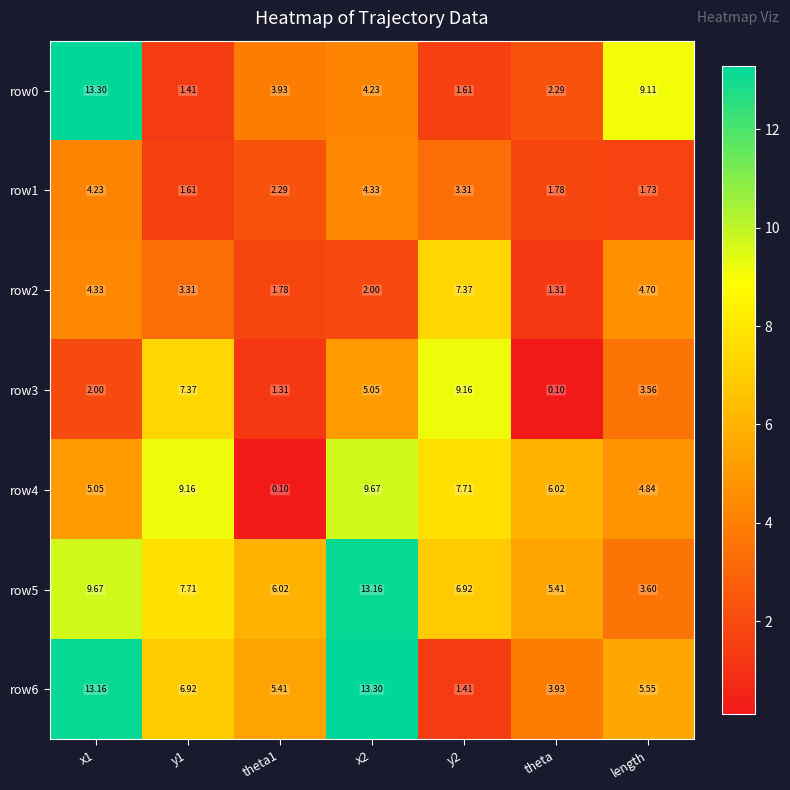

At which label is row4 closest to 4?

length